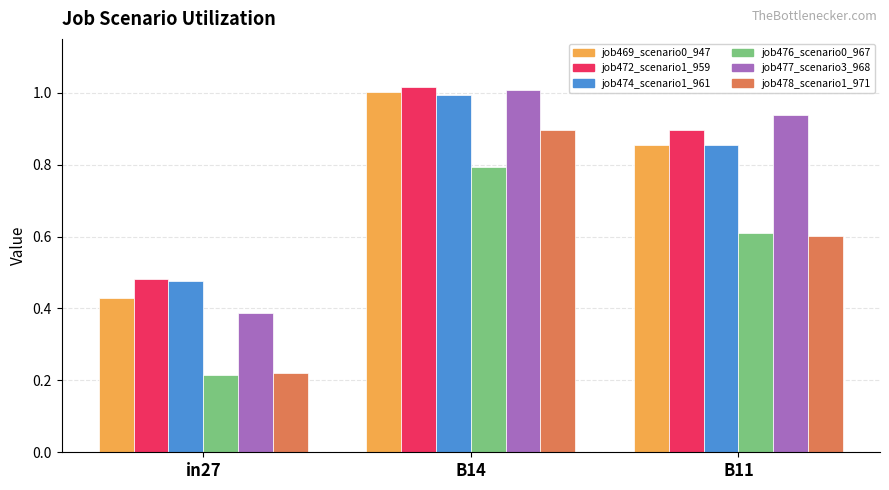

Which category has the lowest value across all series?

in27